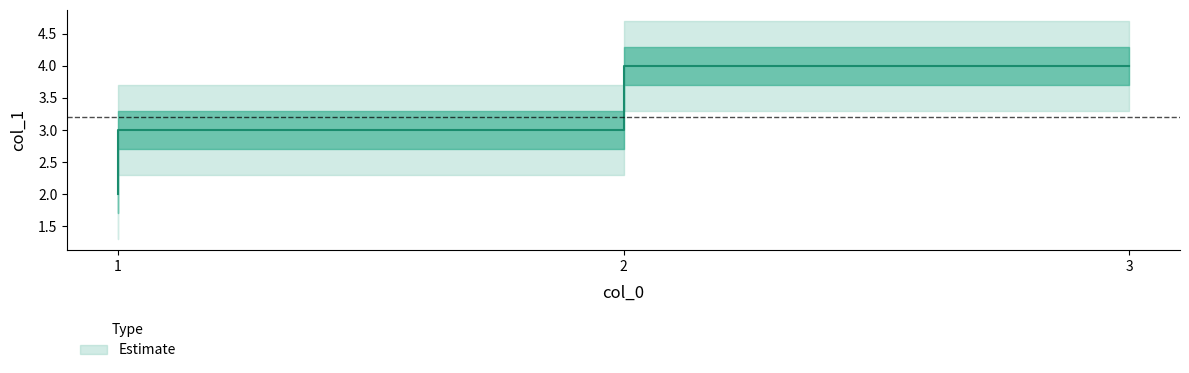

Where is the data nearest to the value 3?

1